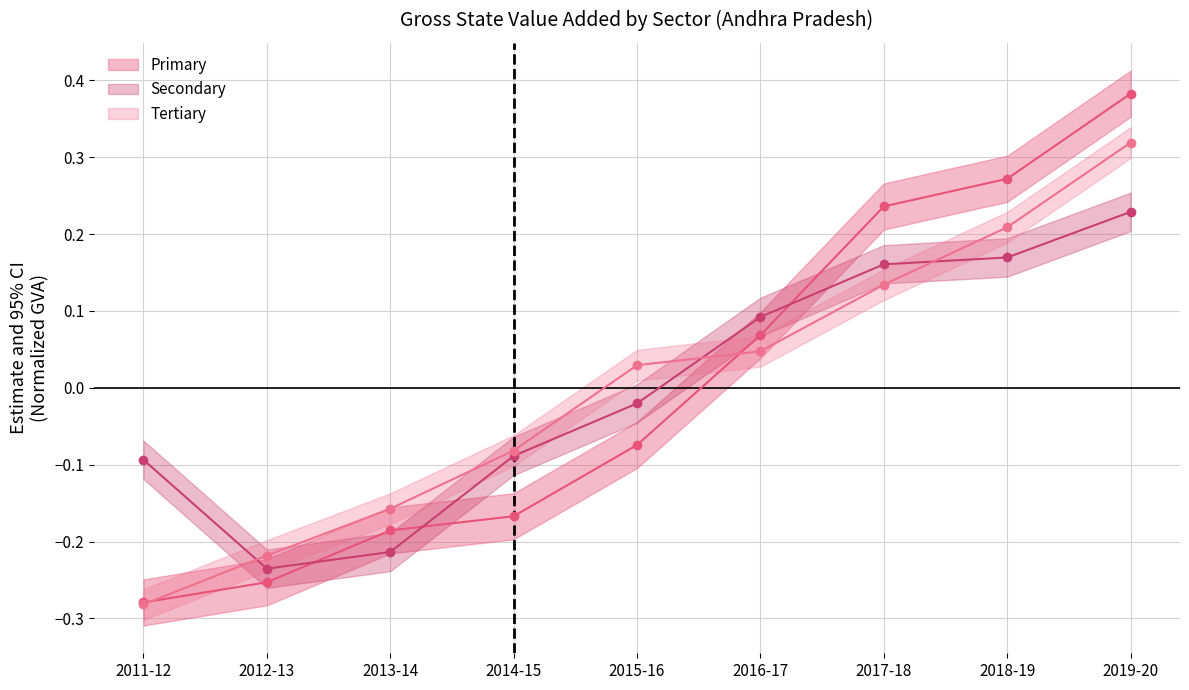

Is it true that Primary equals 0.1 at 2016-17?

True